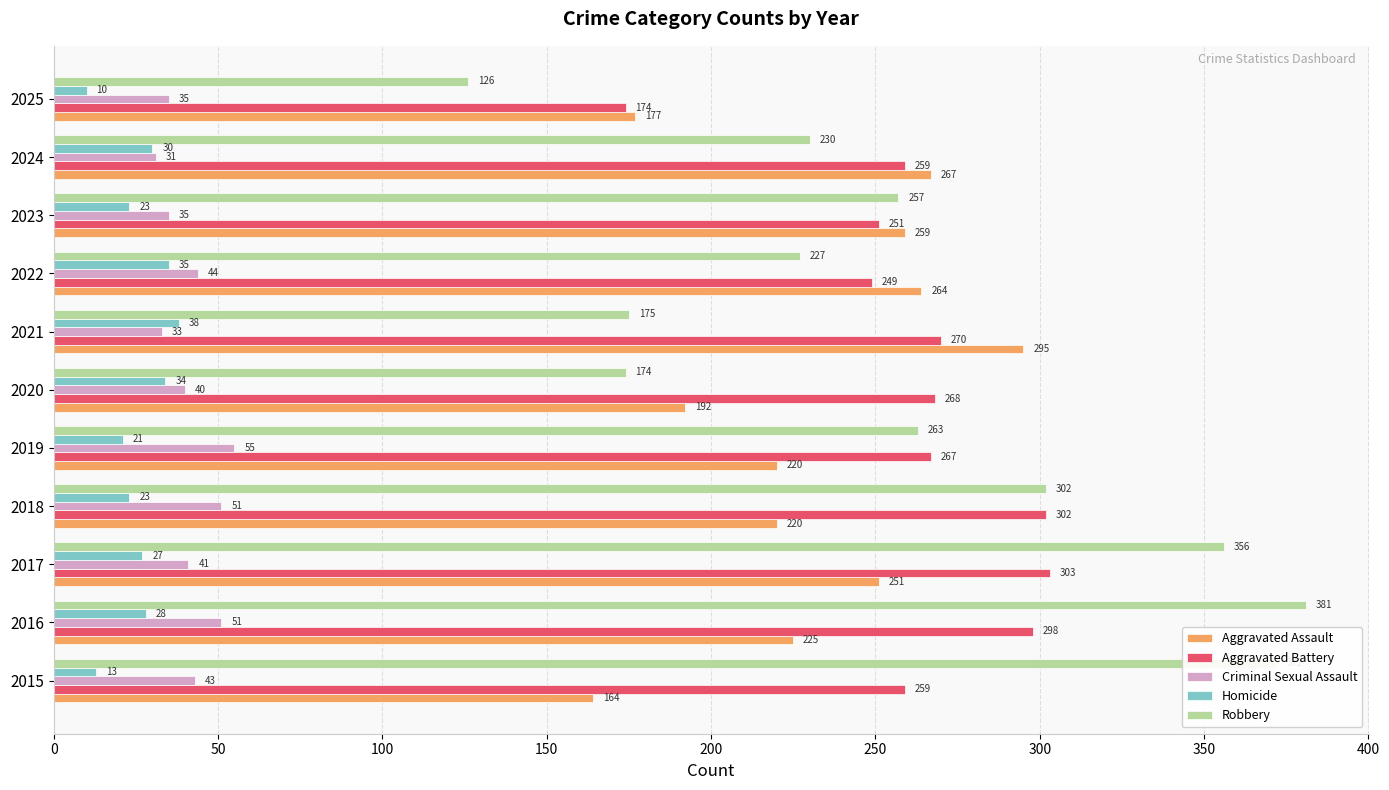

At which category is the sum across all series the highest?

2016